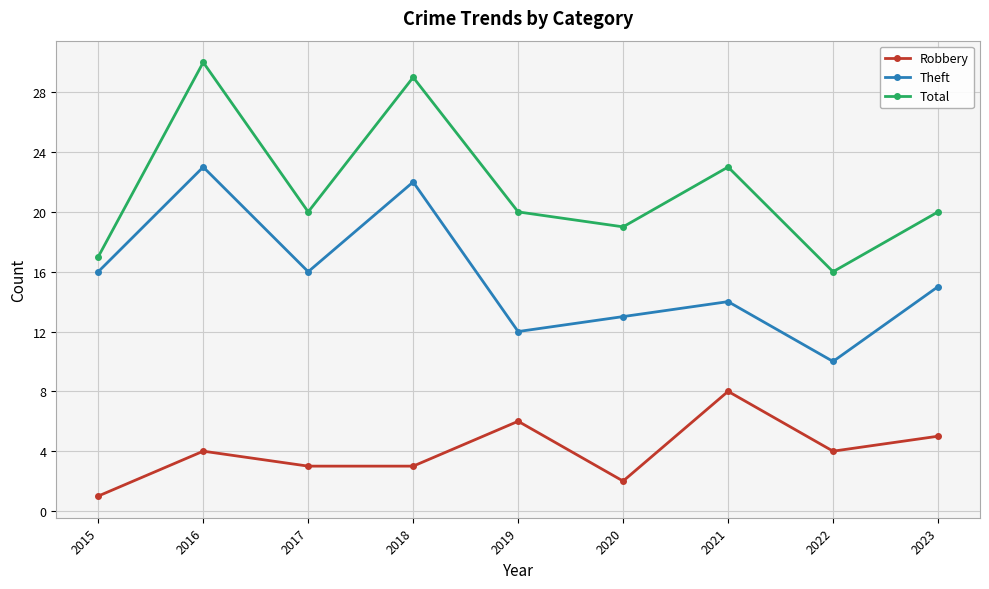

How many data points in Robbery are less than 4?

4